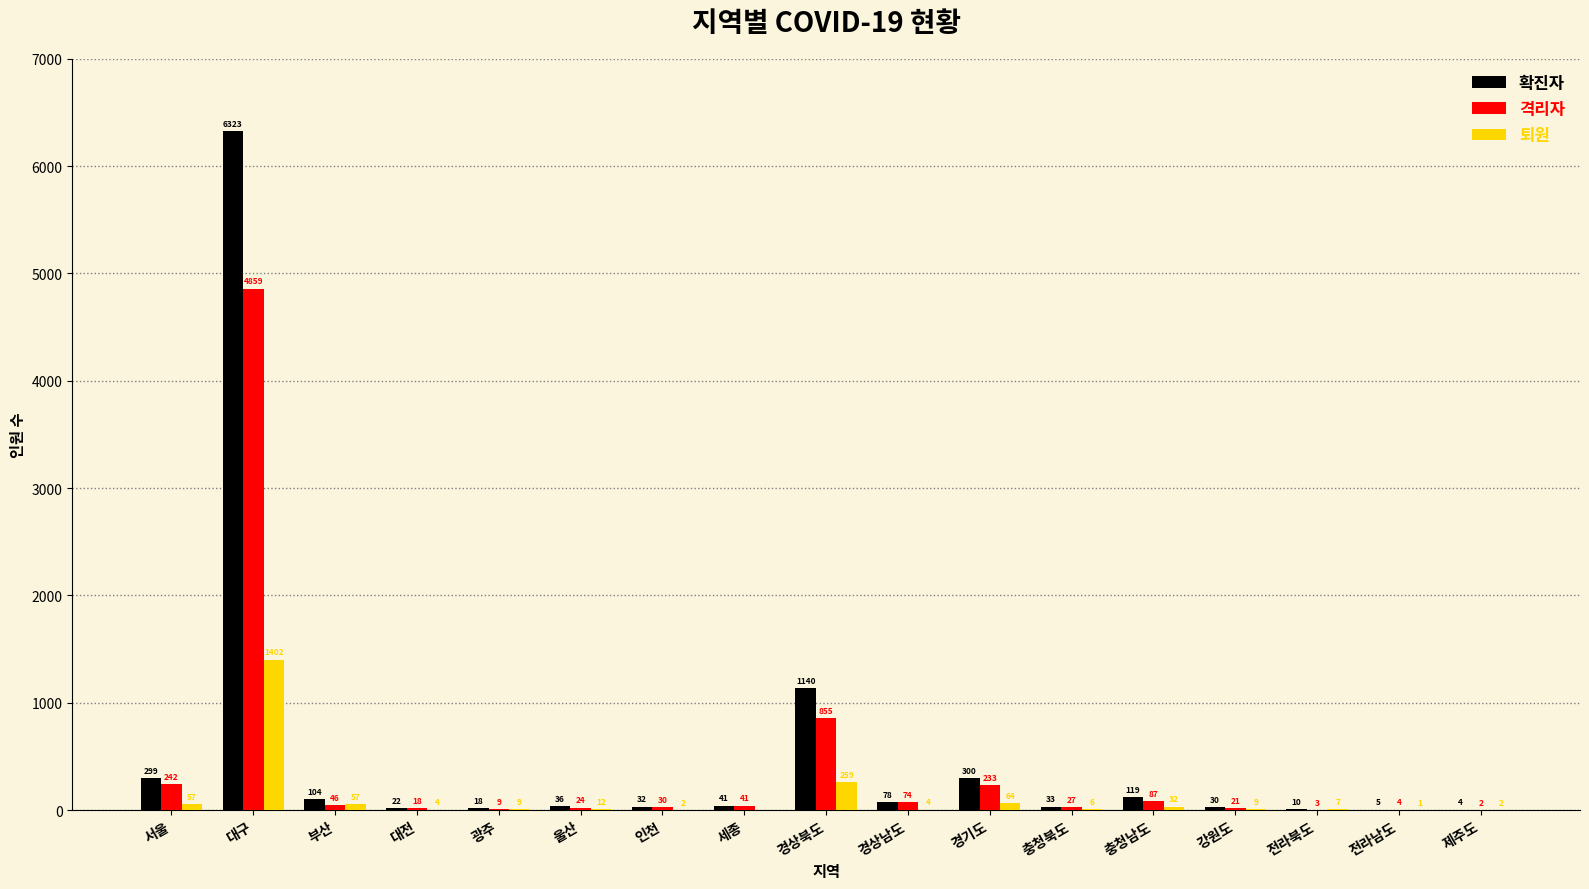

The 격리자 series shows 24 at 울산. True or false?

True